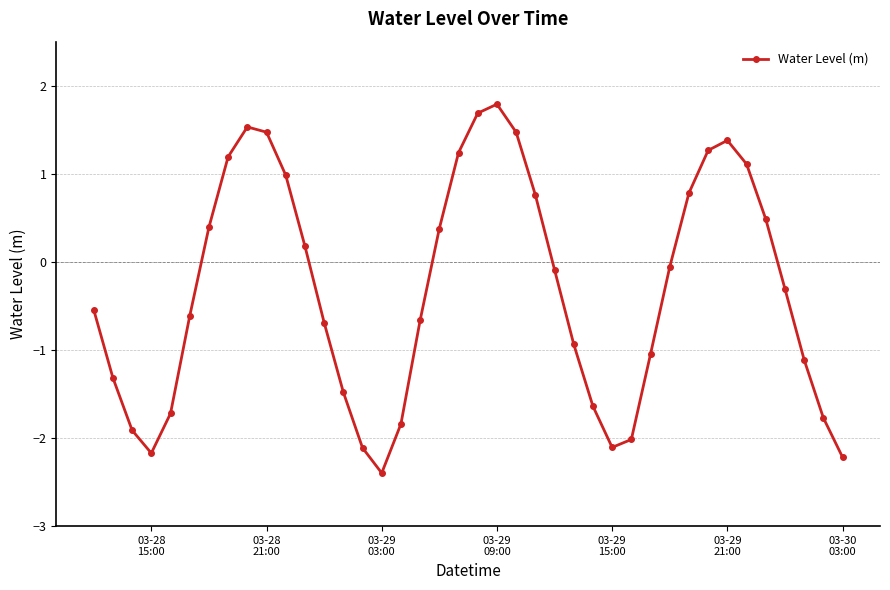

What is the smallest value displayed?

-2.4